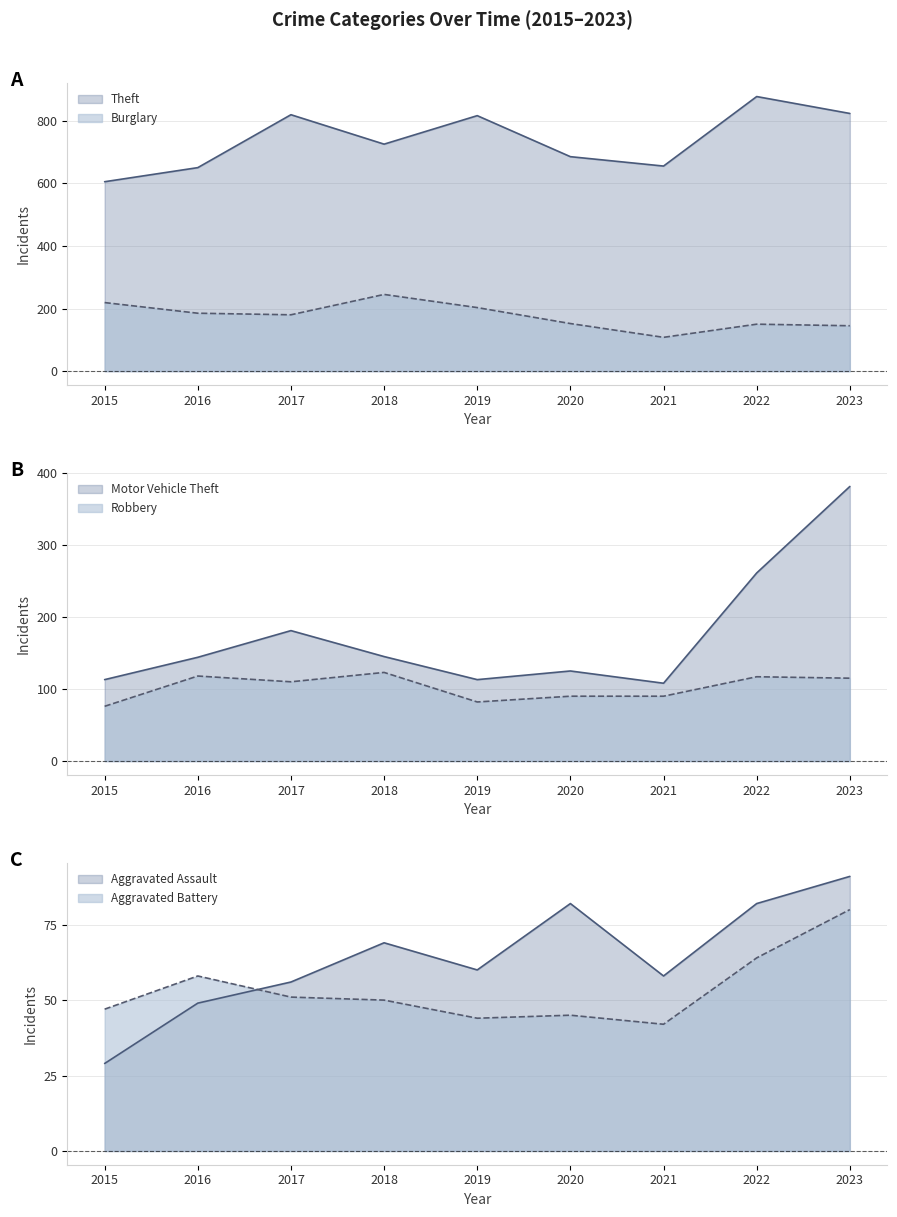

Between 2023 and 2019, which is larger?

2023